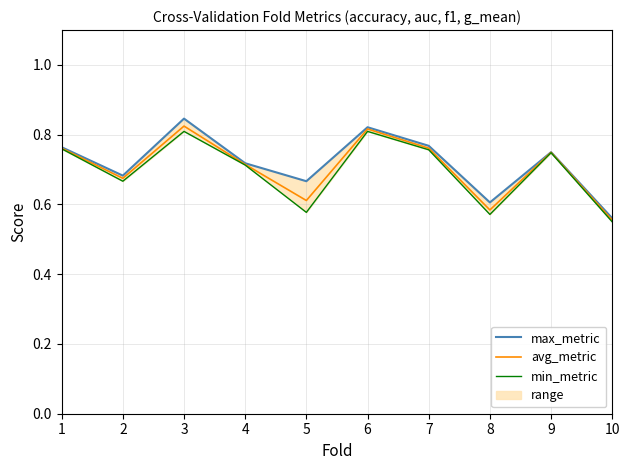

Reading right to left, transcribe all the data shown in this chart.

max_metric: 0.6	0.8	0.6	0.8	0.8	0.7	0.7	0.8	0.7	0.8
avg_metric: 0.6	0.7	0.6	0.8	0.8	0.6	0.7	0.8	0.7	0.8
min_metric: 0.6	0.7	0.6	0.8	0.8	0.6	0.7	0.8	0.7	0.8